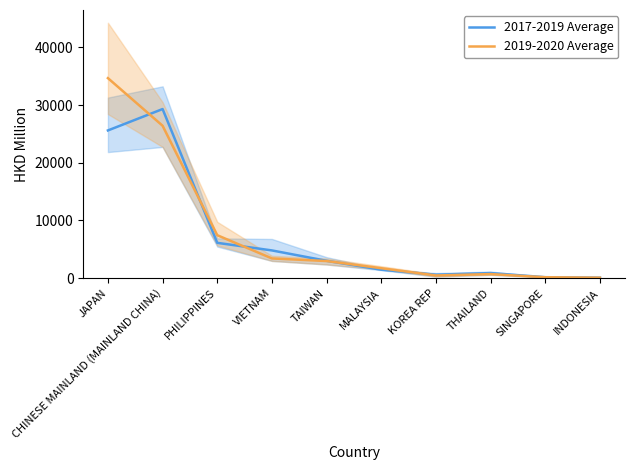

True or false: 2017-2019 Average has more than 1 interior local peaks.

True